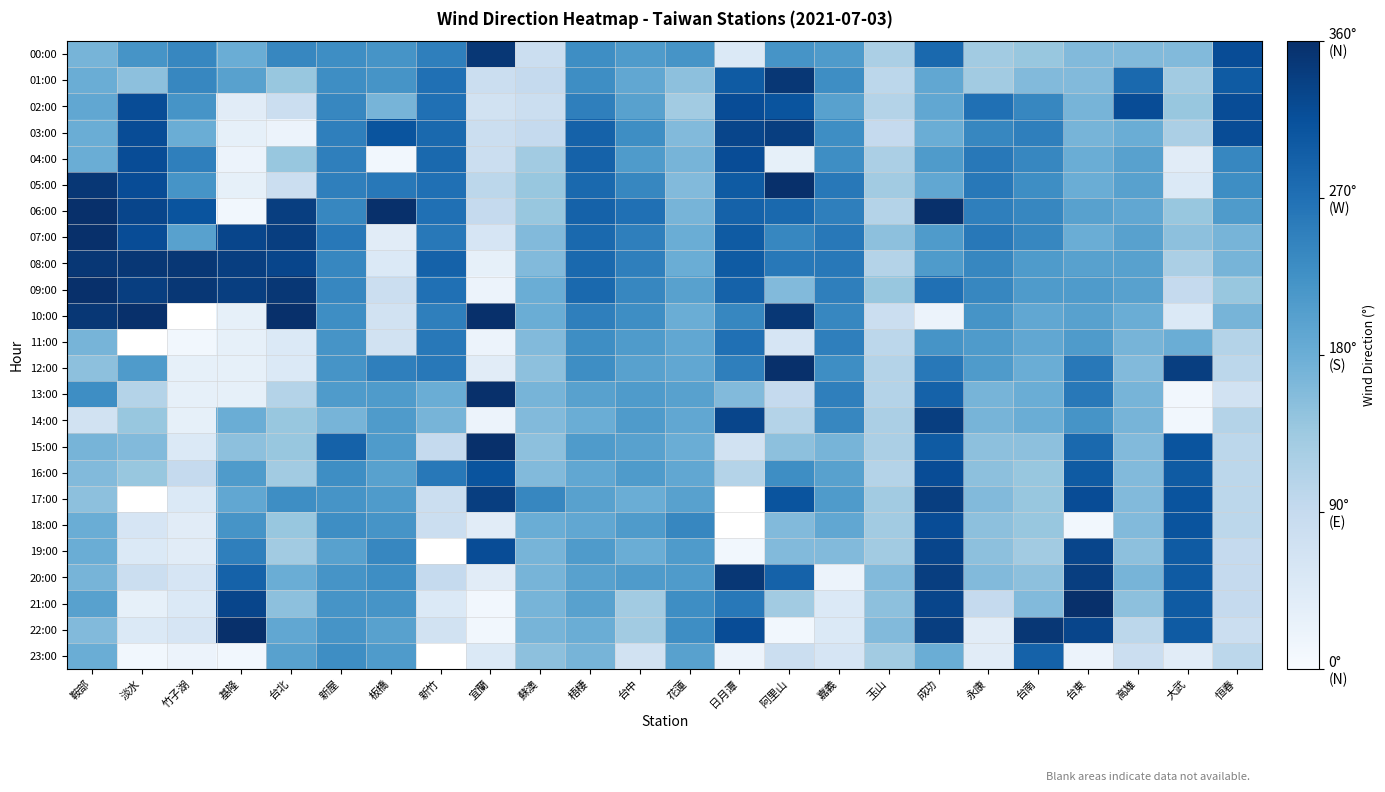

What is the sum of the 04:00 values at 成功 and 台南?

450.0